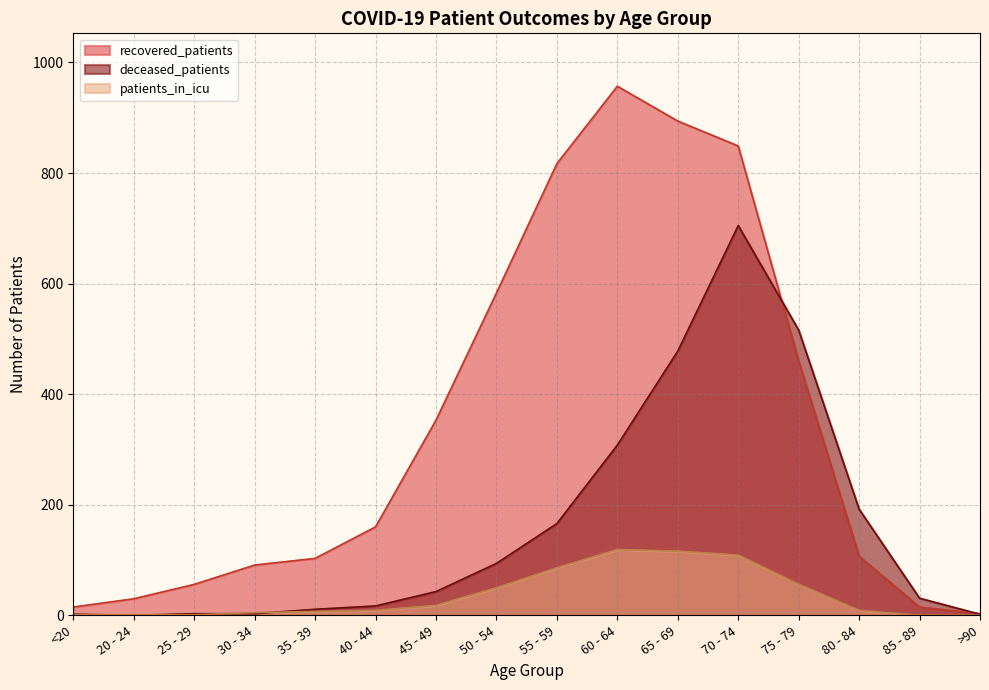

What are all the series names shown in the legend?

recovered_patients, deceased_patients, patients_in_icu